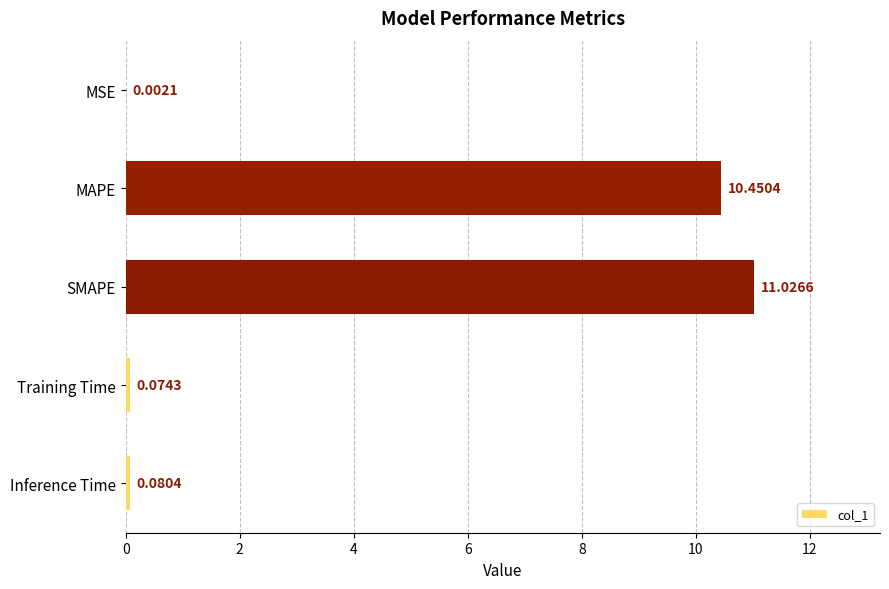

What is the change in value from MSE to MAPE?

+10.4